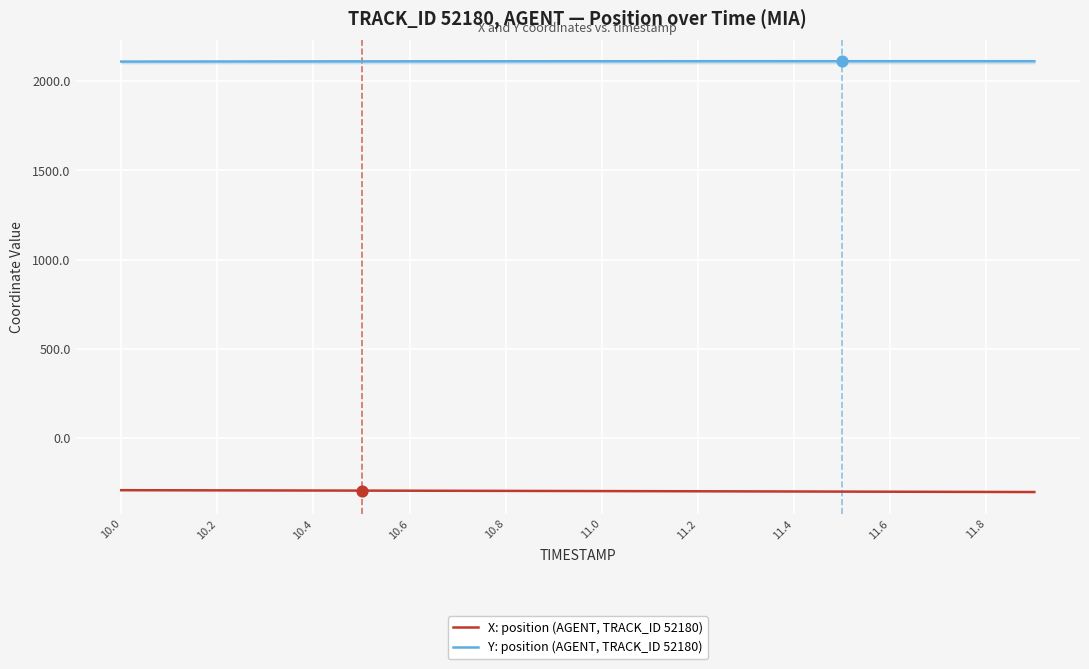

At how many categories does at least one series exceed 745?

20